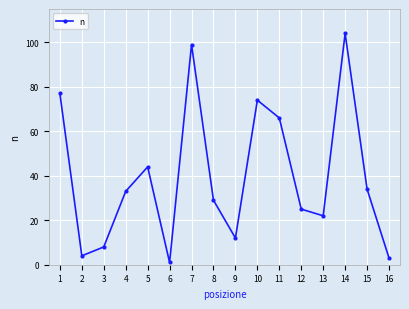

Does the chart display data point markers on the line(s)?

Yes